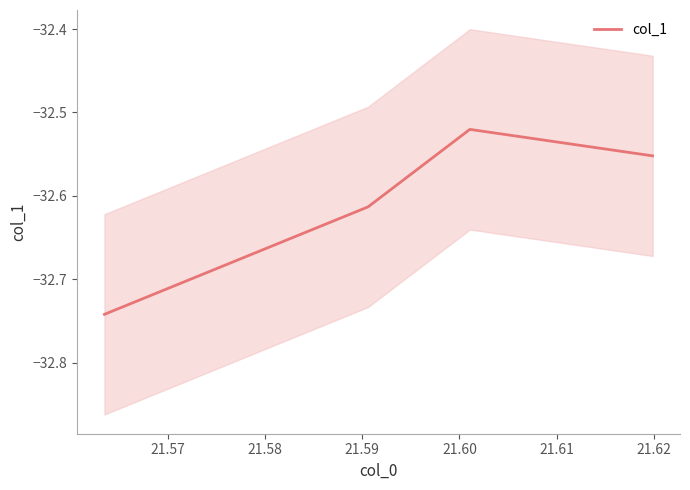

True or false: col_1 has more than 2 interior local peaks.

False